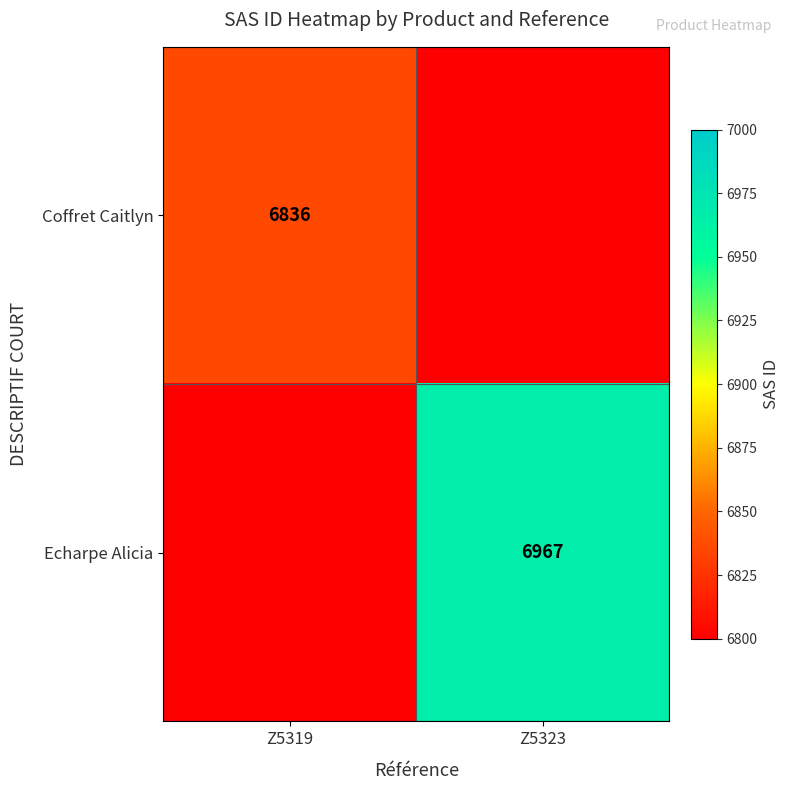

The Echarpe Alicia series shows 6967 at Z5323. True or false?

True